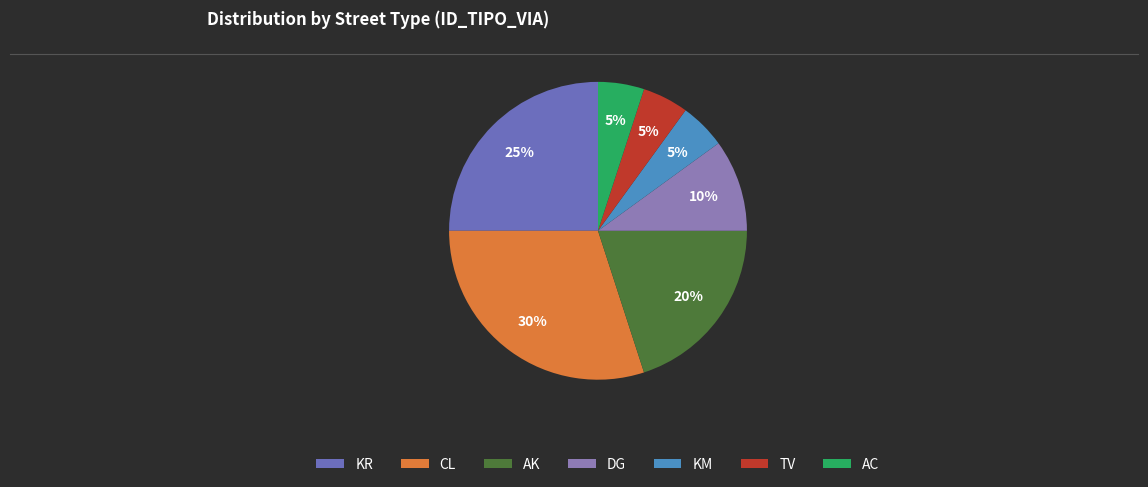

Is TV the majority of the pie?

No